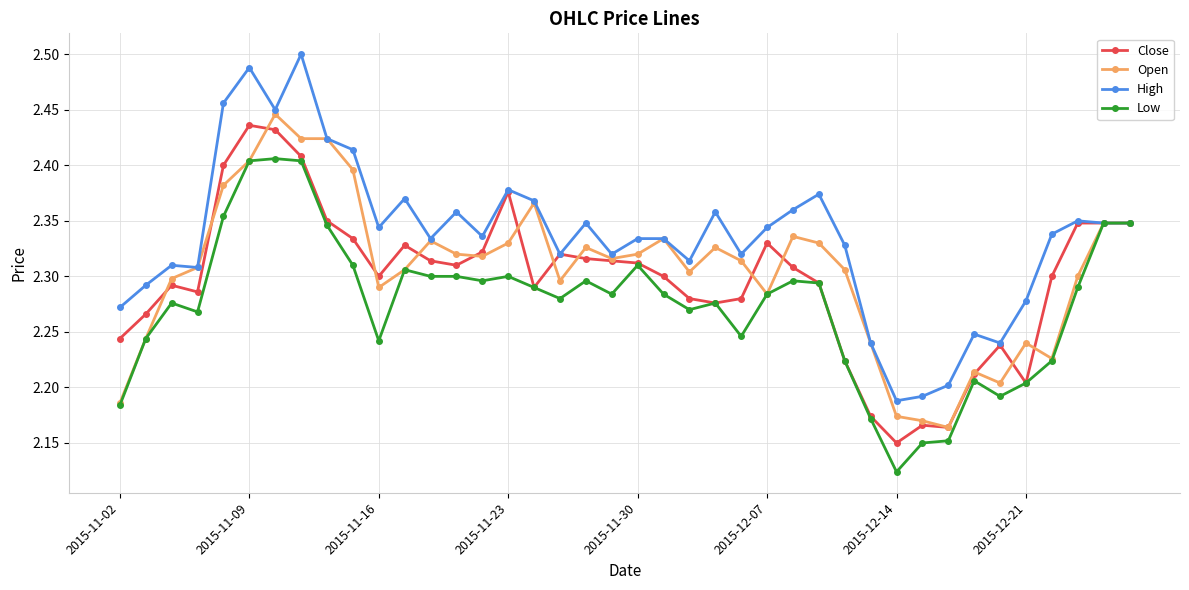

True or false: Open has more than 2 points higher than both neighbors.

True